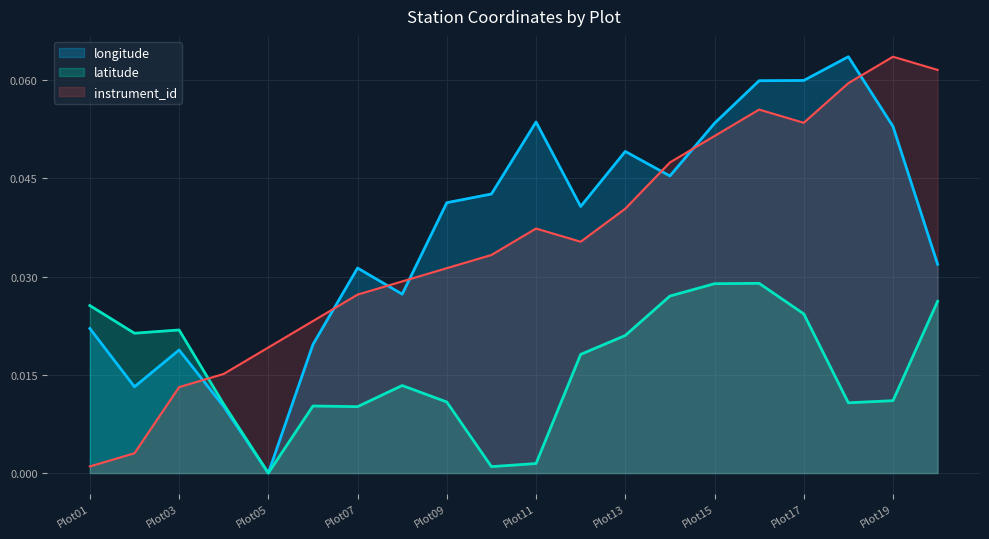

Between which two adjacent categories do instrument_id and latitude first intersect?

Plot03 and Plot04